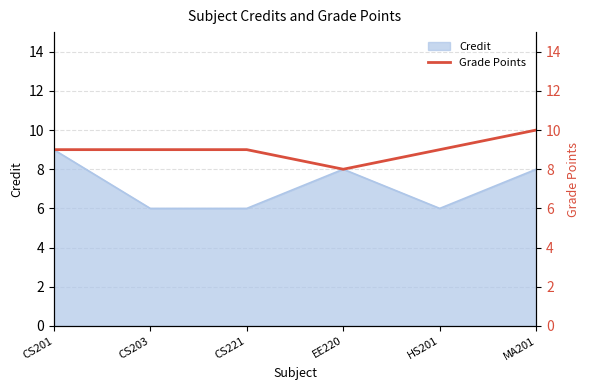

True or false: there are more than 2 points higher than both neighbors.

False